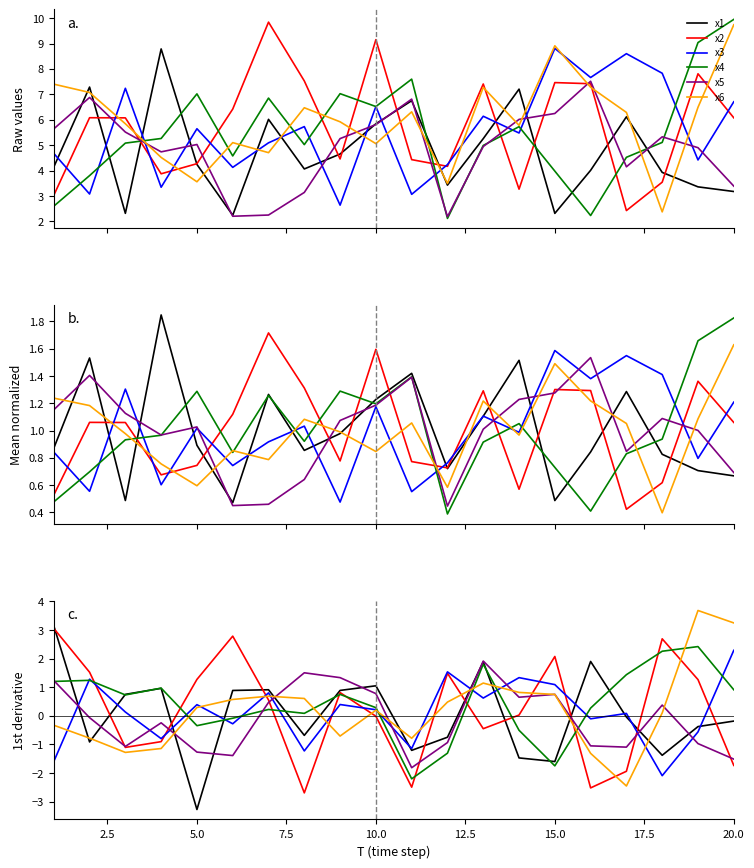

List the series in order of their peak value, highest first.

x6, x1, x2, x4, x3, x5